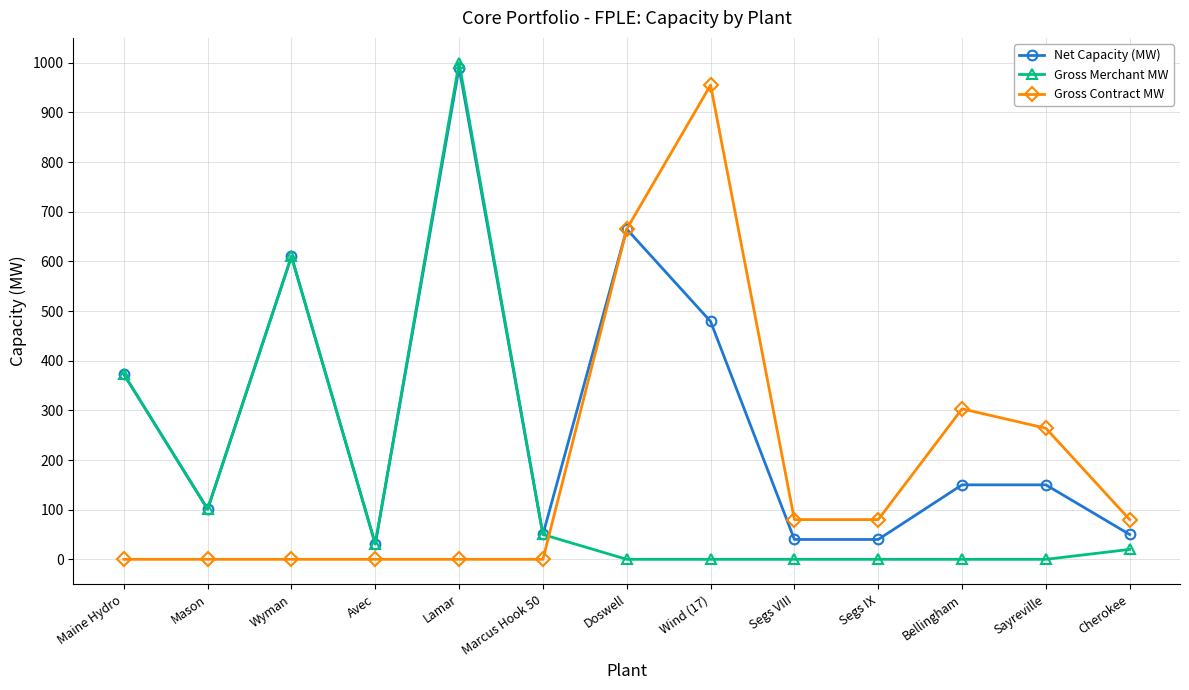

What is the label of the 5th point from the right?

Segs VIII